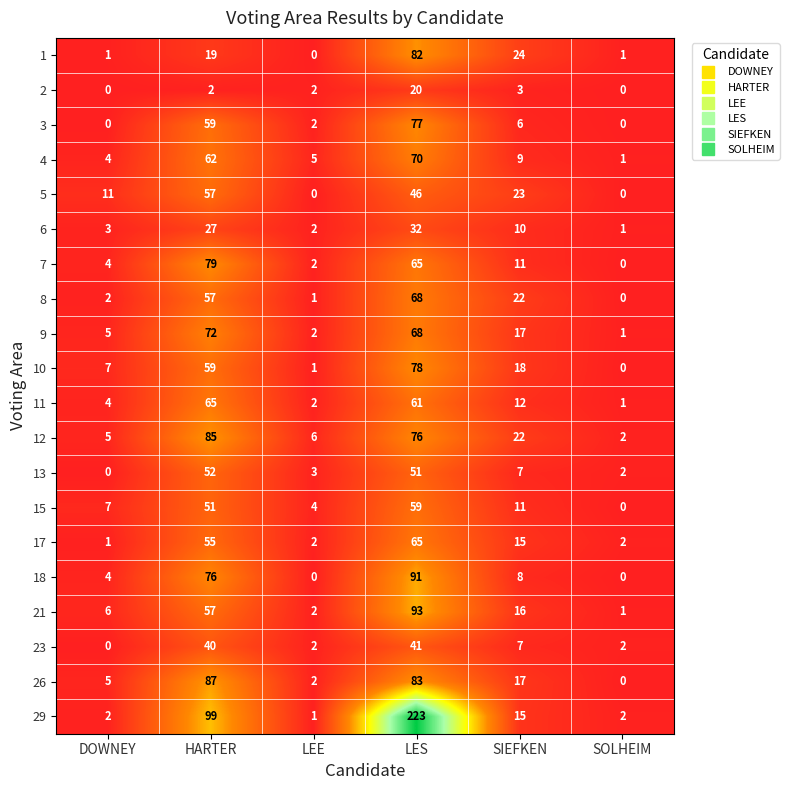

Is it true that 9 equals 5 at DOWNEY?

True